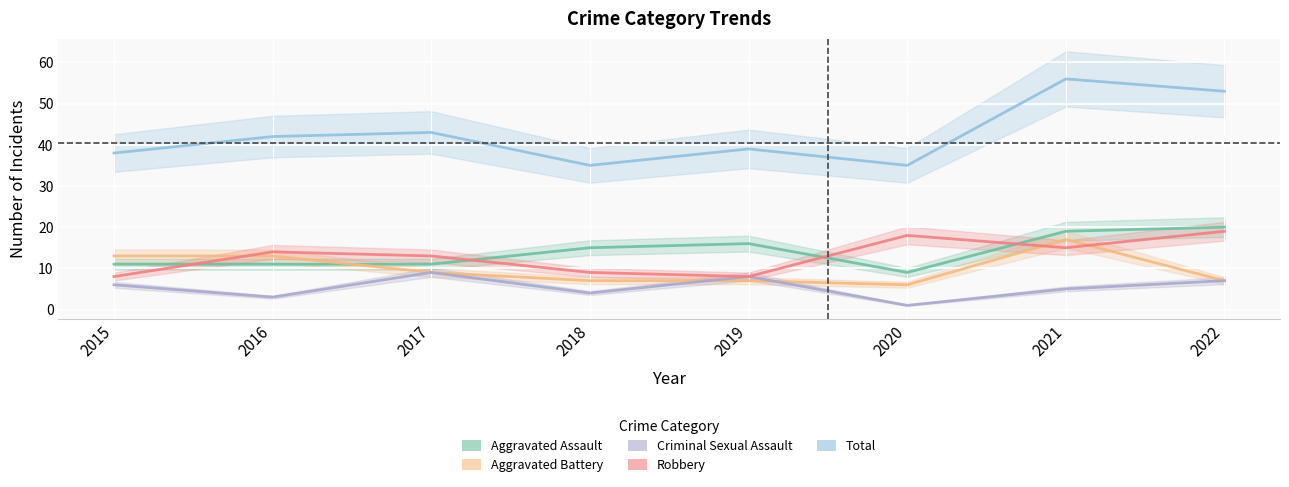

What is the spread (max minus min) of values at 2018?

31